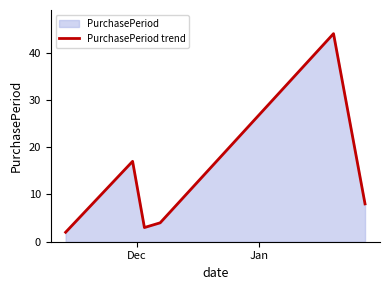

How many interior local valleys (lower than both neighbors) does the data have?

1